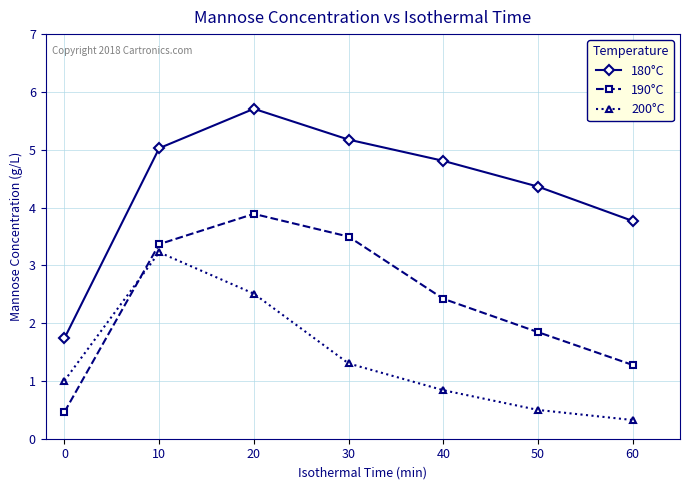

What is the value of the 190°C point at the 3rd from the left?

3.9